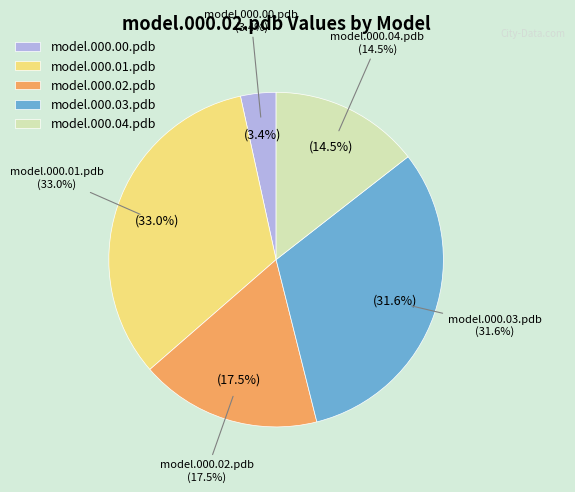

Which slice is the largest?

model.000.01.pdb